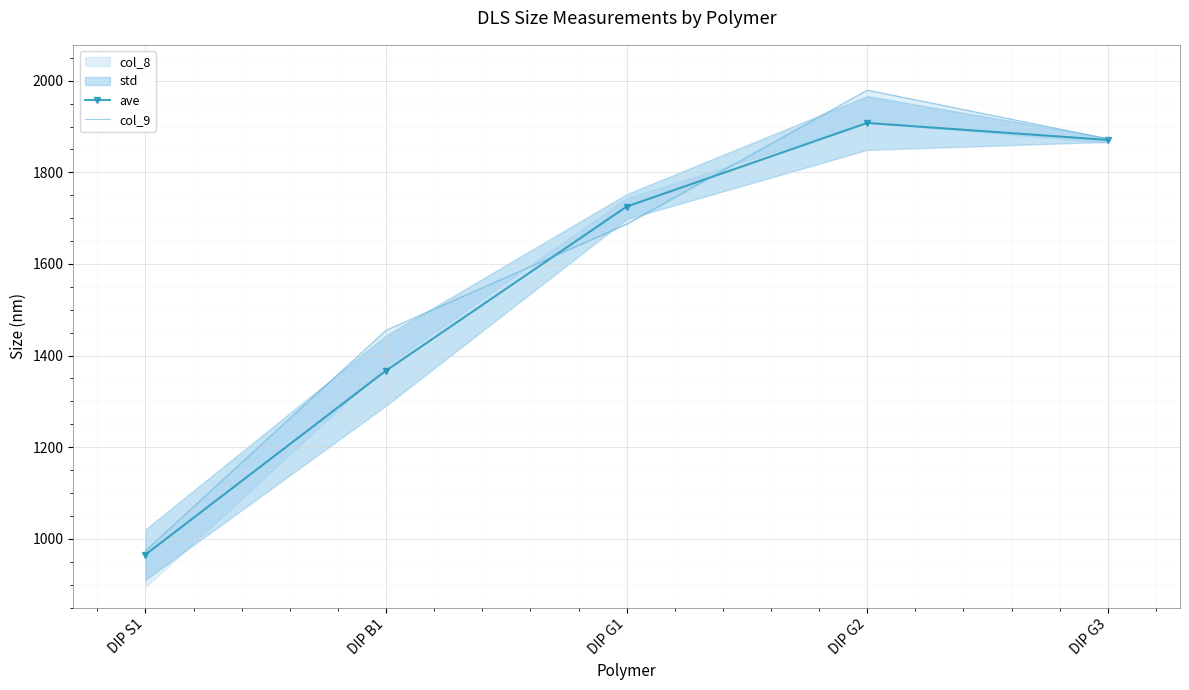

Rank the categories by col_9 value from lowest to highest.

DIP S1, DIP B1, DIP G1, DIP G3, DIP G2